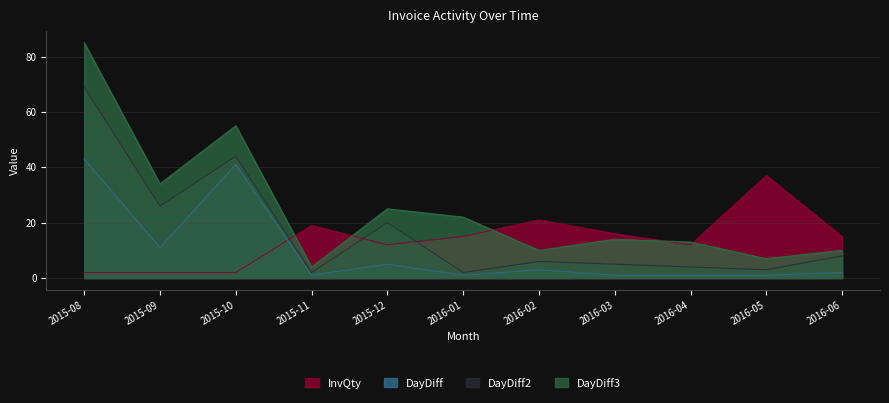

The DayDiff series shows 3 at 2015-09. True or false?

False